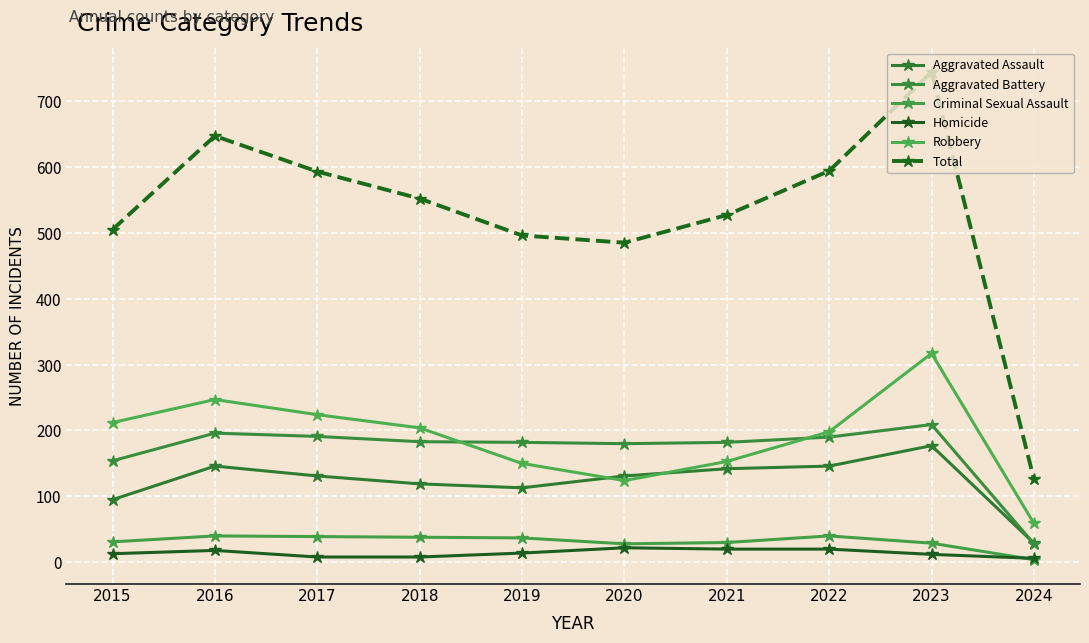

Count the number of data series in this chart.

6